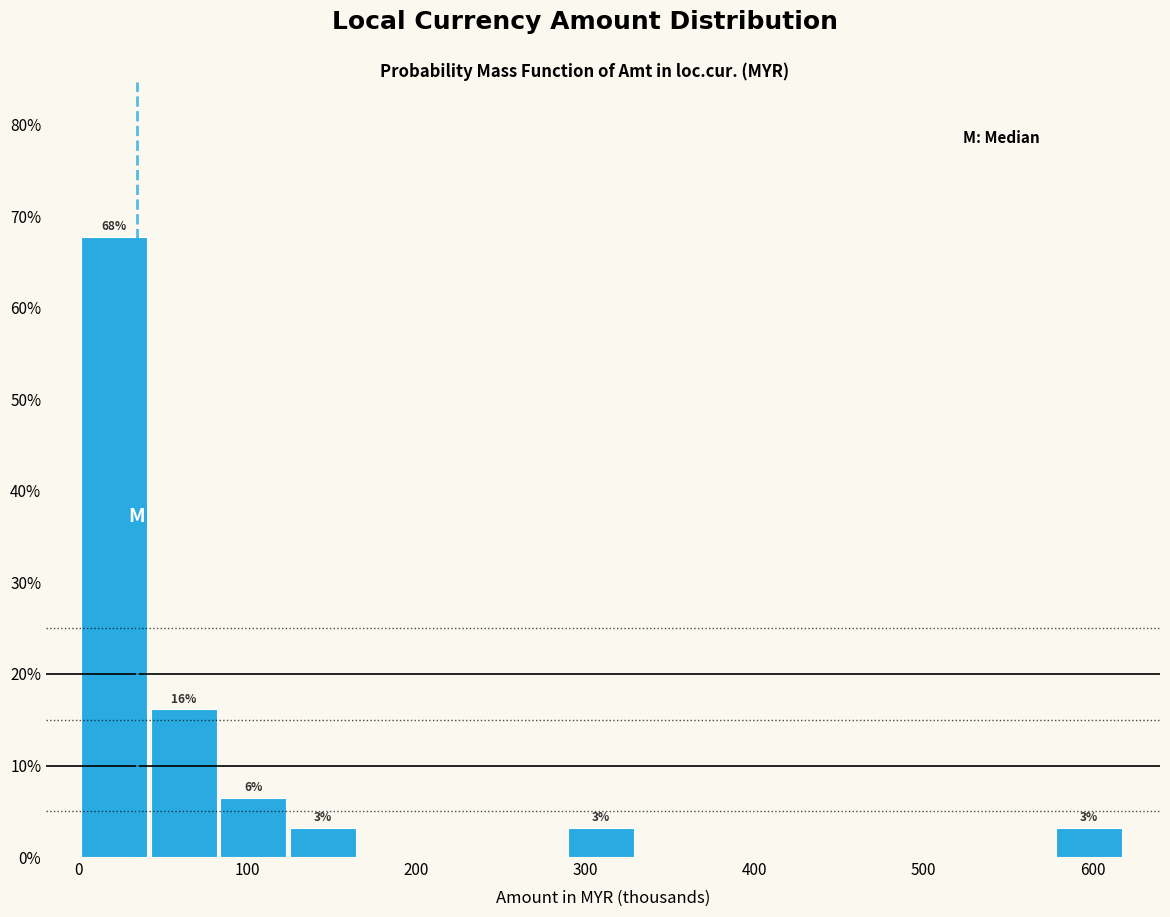

Over which range of the x-axis is the bar tallest?

0 to 40